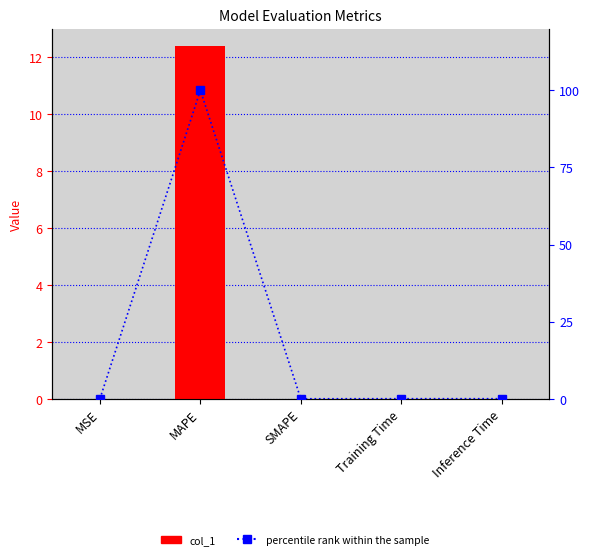

Rank the series by their average value, from lowest to highest.

col_1, percentile rank within the sample